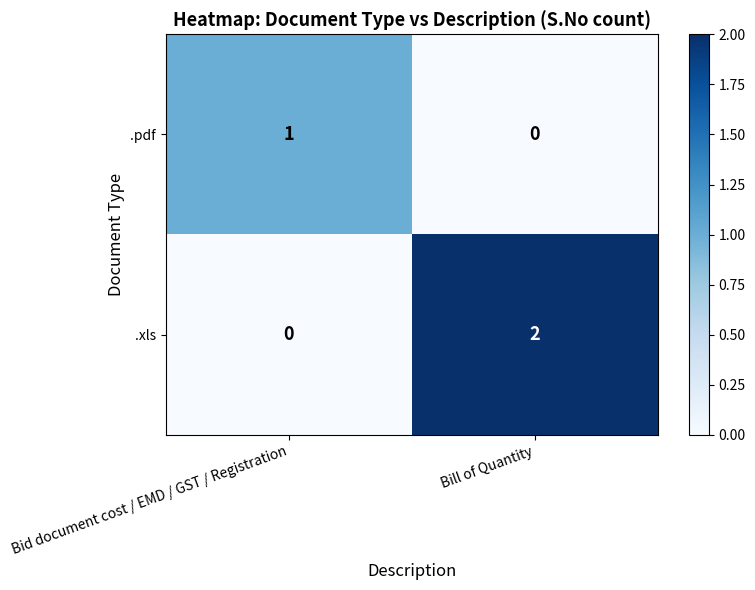

Is it true that .xls equals -1 at Bid document cost / EMD / GST / Registration?

False